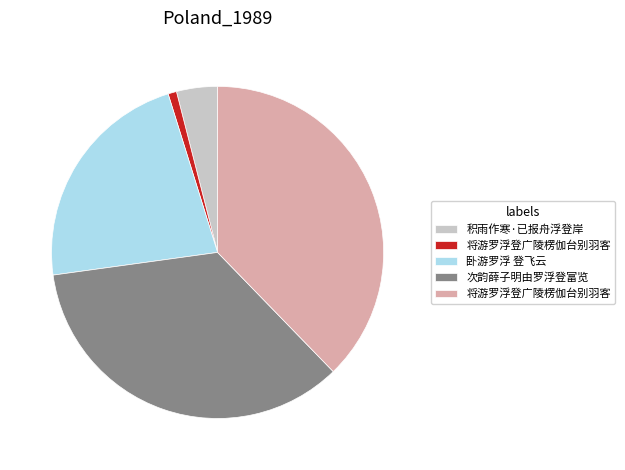

Is there a majority slice in this chart?

No